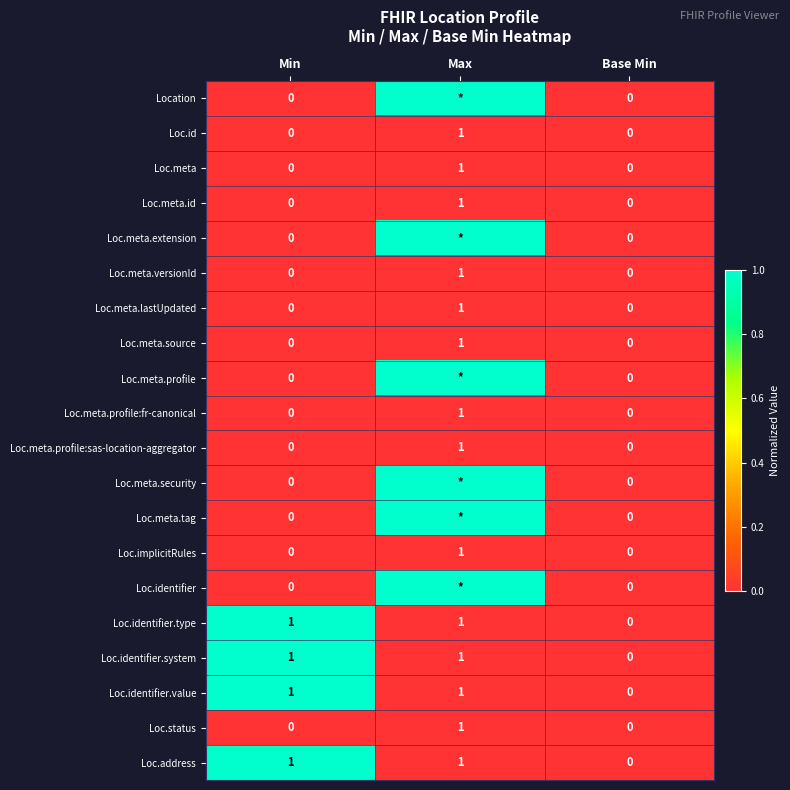

At how many categories does at least one series exceed 0?

2